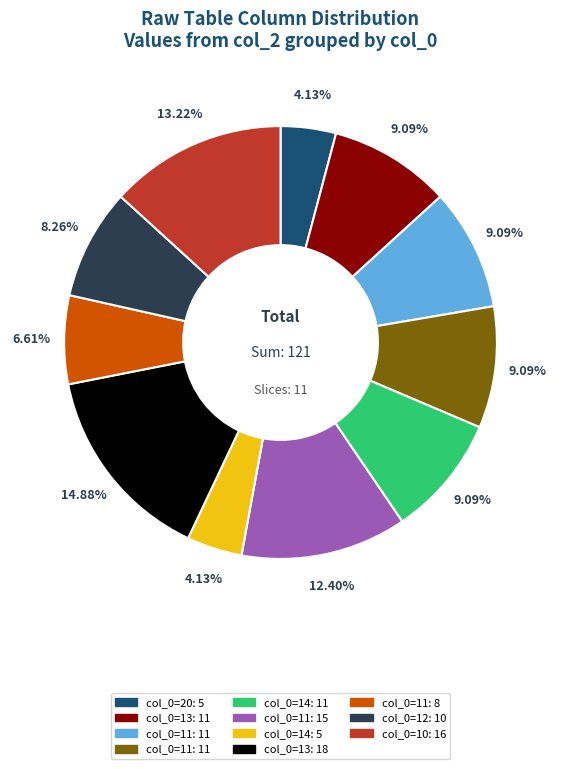

Is there a majority slice in this chart?

No